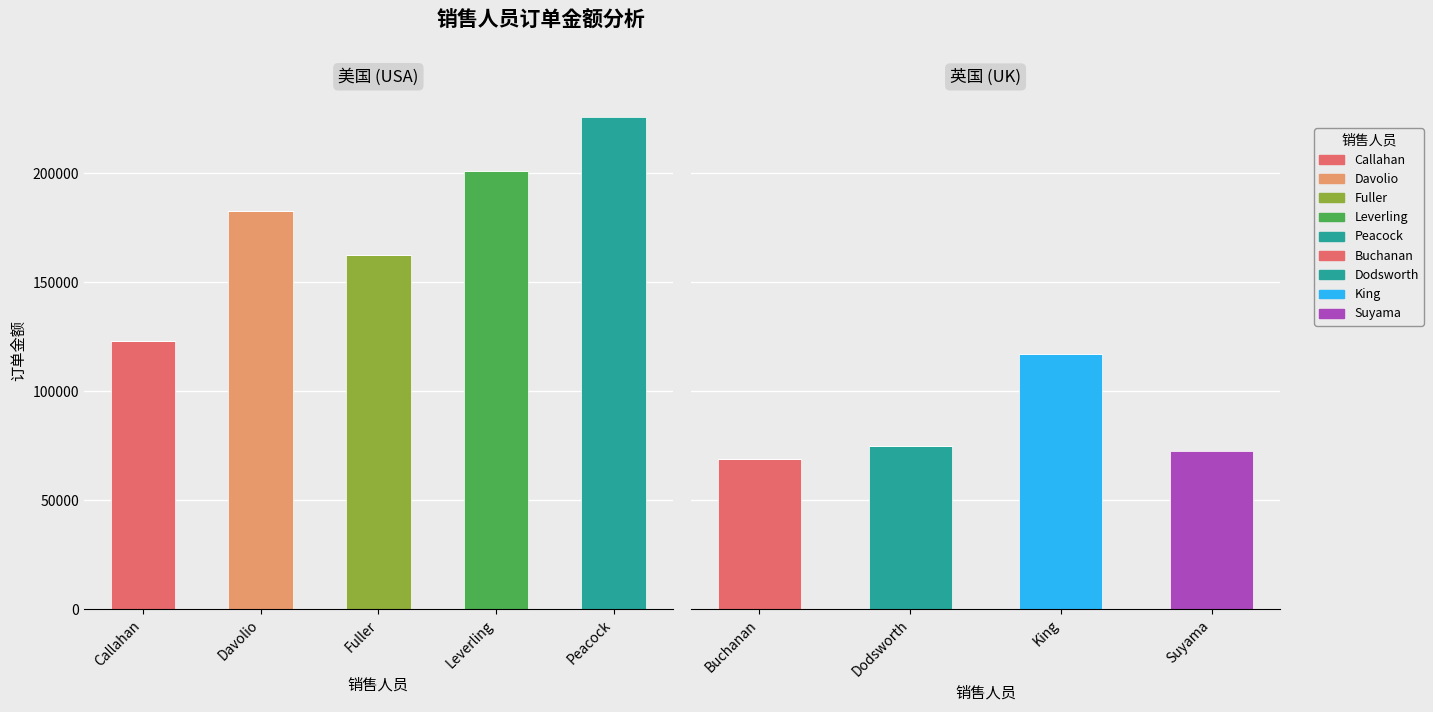

What is the sum of all 英国 订单金额 values?

333330.9